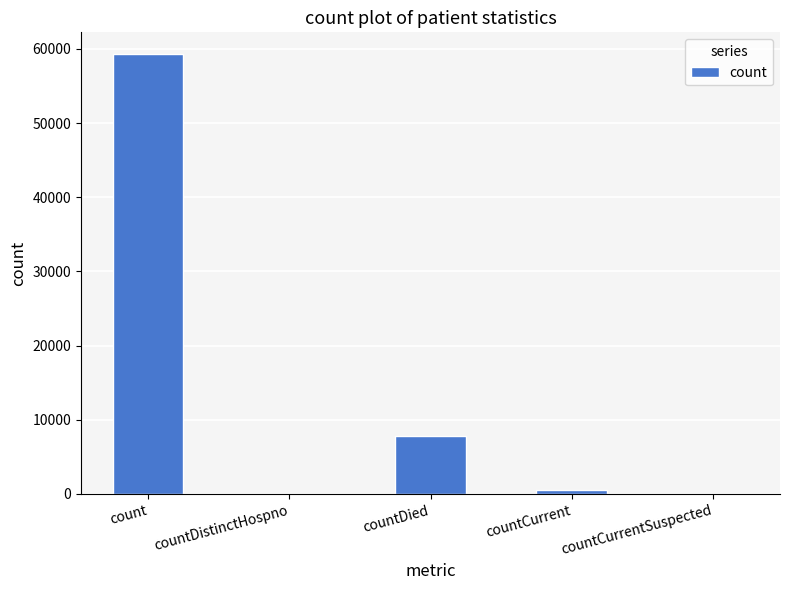

At which label is the value closest to 29638?

countDied